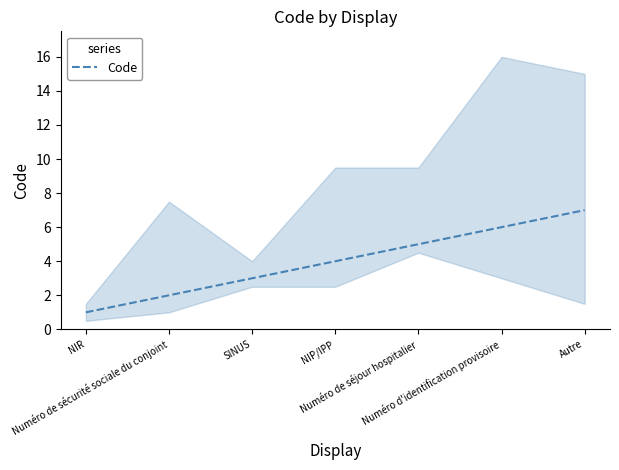

What value does the data have at SINUS?

3